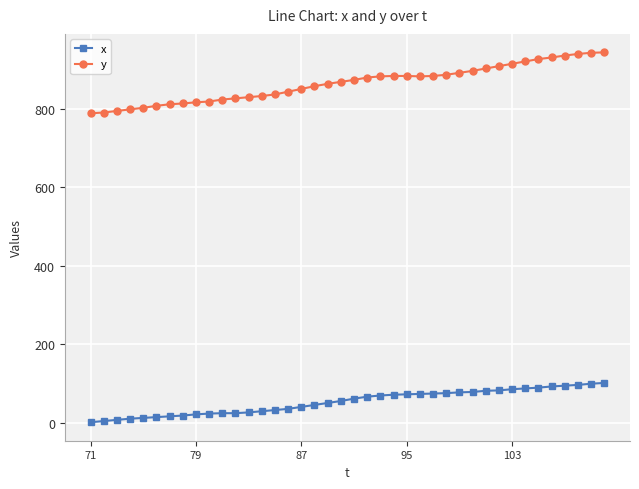

True or false: x and y intersect in this chart.

False